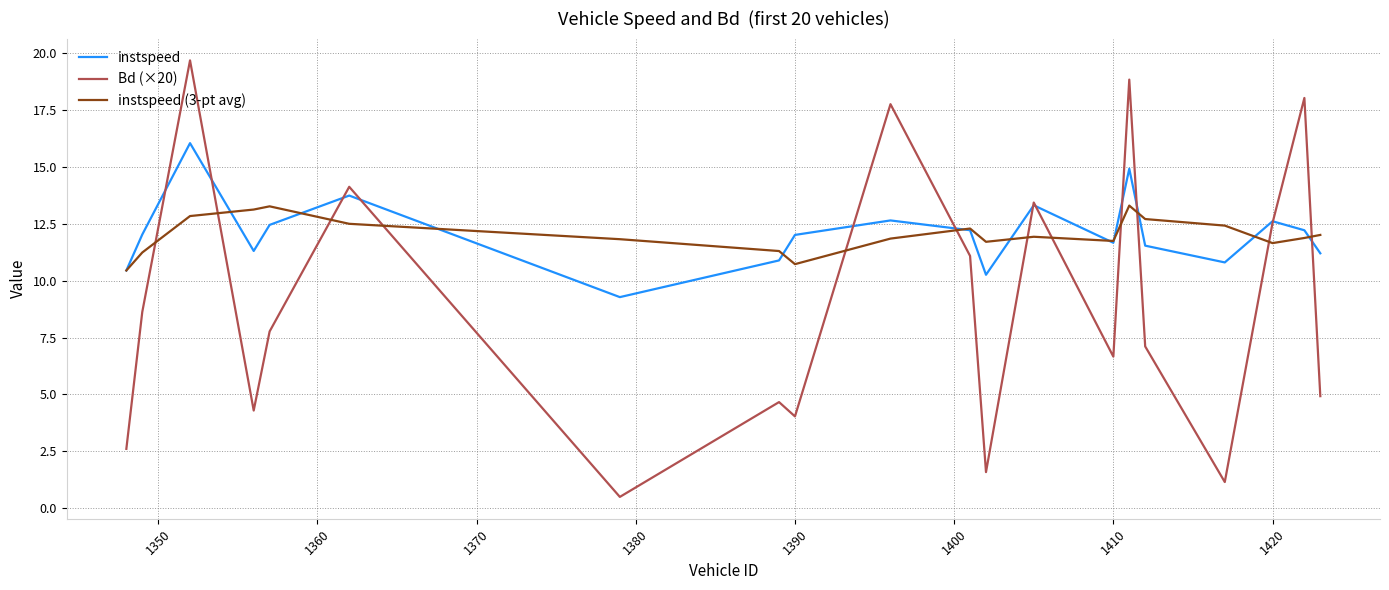

Which series has the widest spread of values?

Bd (×20)